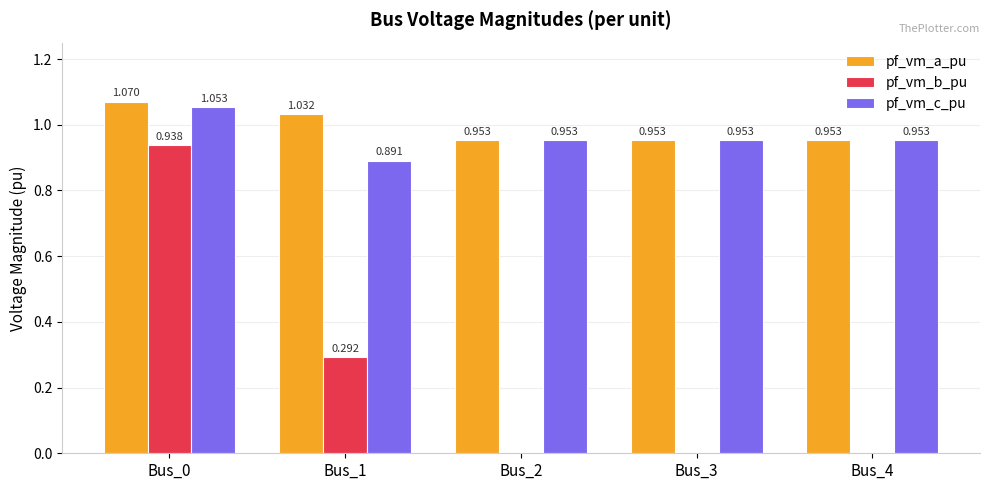

Which series has the widest spread of values?

pf_vm_b_pu